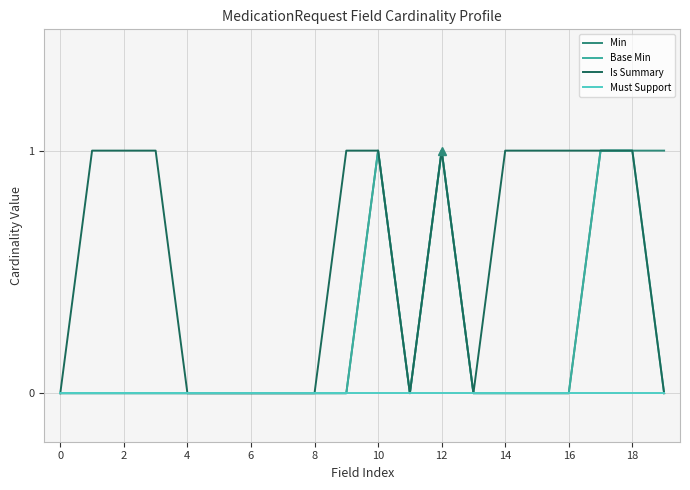

Which series has the largest total across all categories?

Is Summary